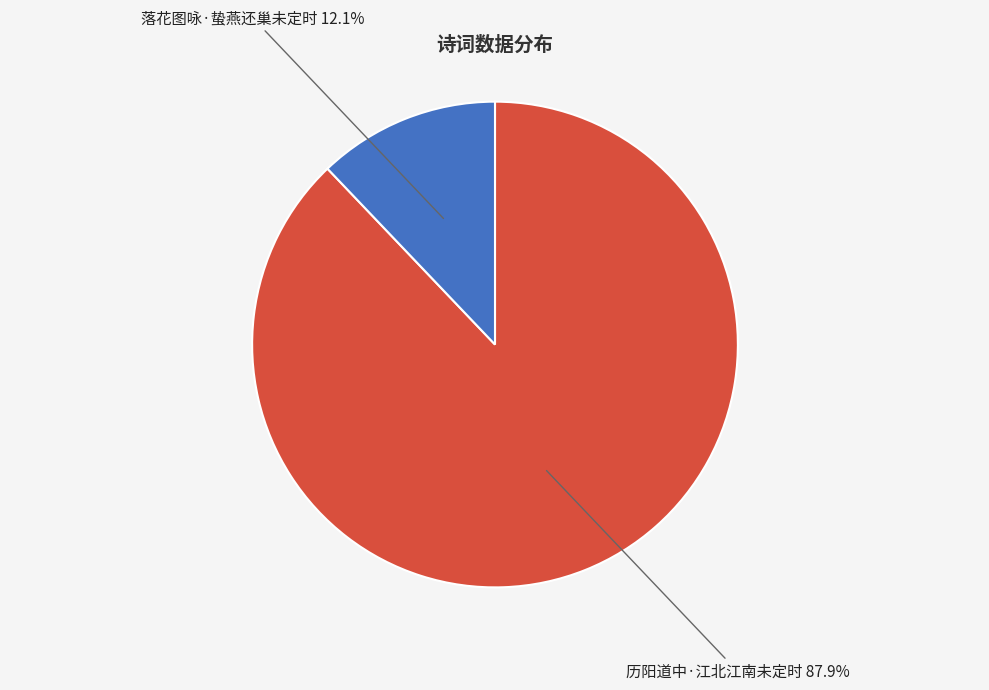

Does any single category account for the majority?

Yes